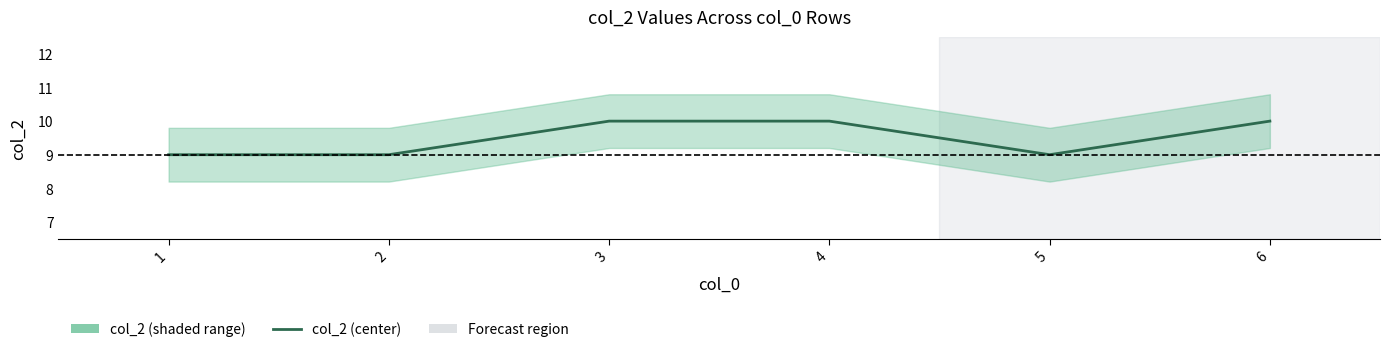

The chart shows a value of 9 at 1. True or false?

True